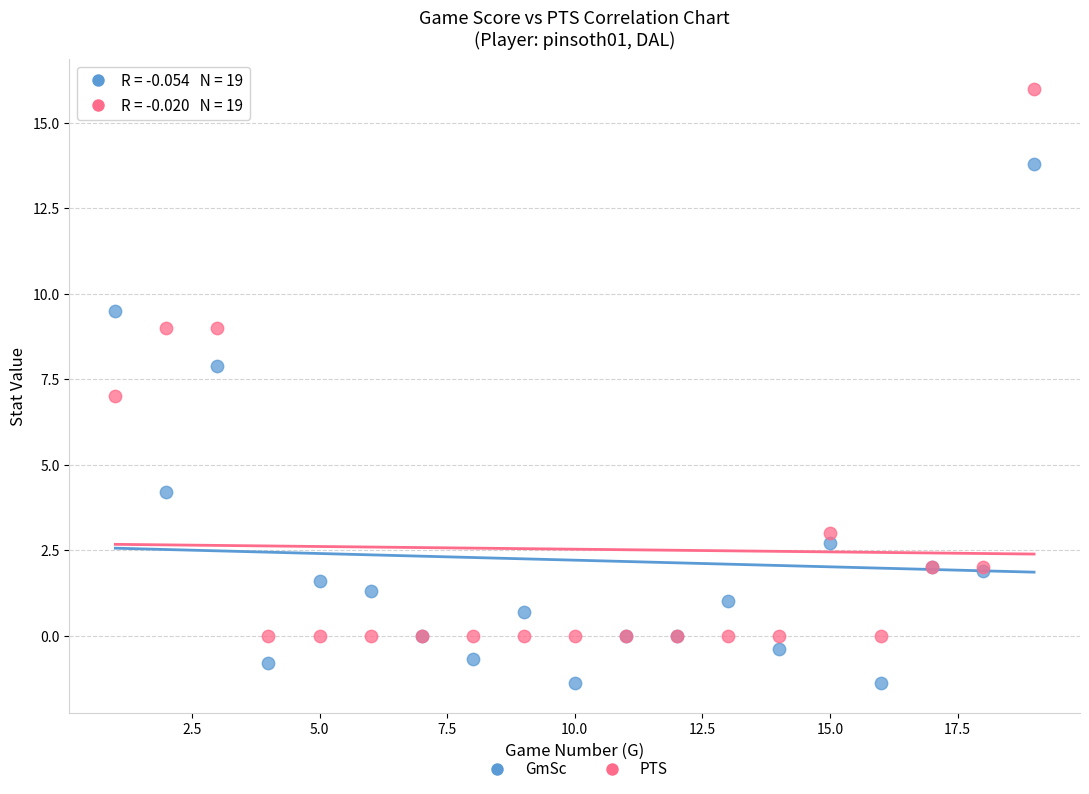

Which series contains the lowest Y value?

GmSc